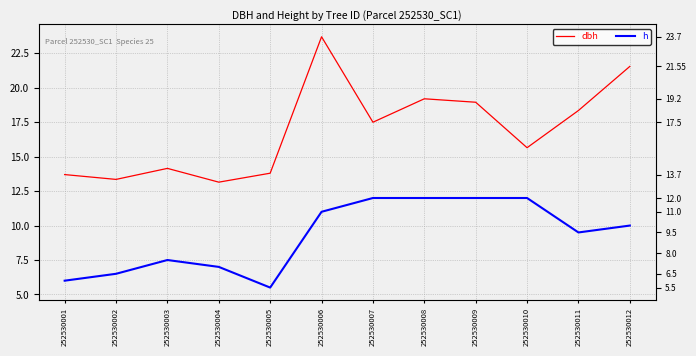

What is the average value of the dbh series?

16.9